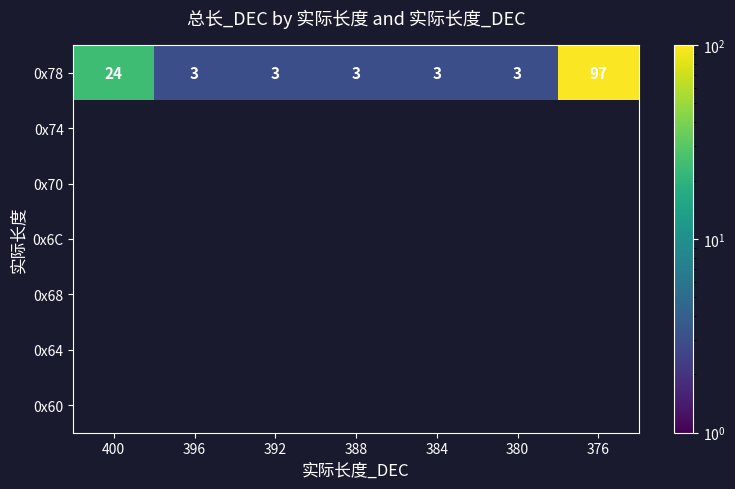

The value of 0x78 at 392 is 3. True or false?

True